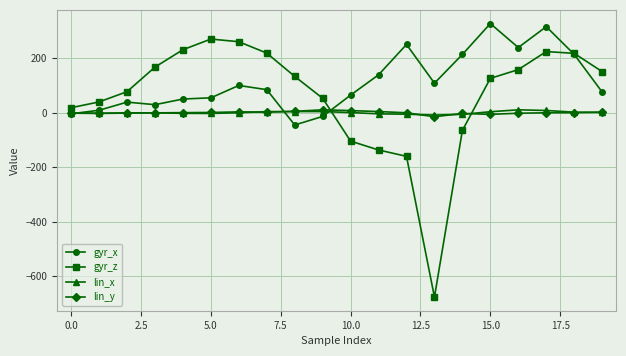

What is the difference between the maximum and minimum values in the gyr_x series?

371.6